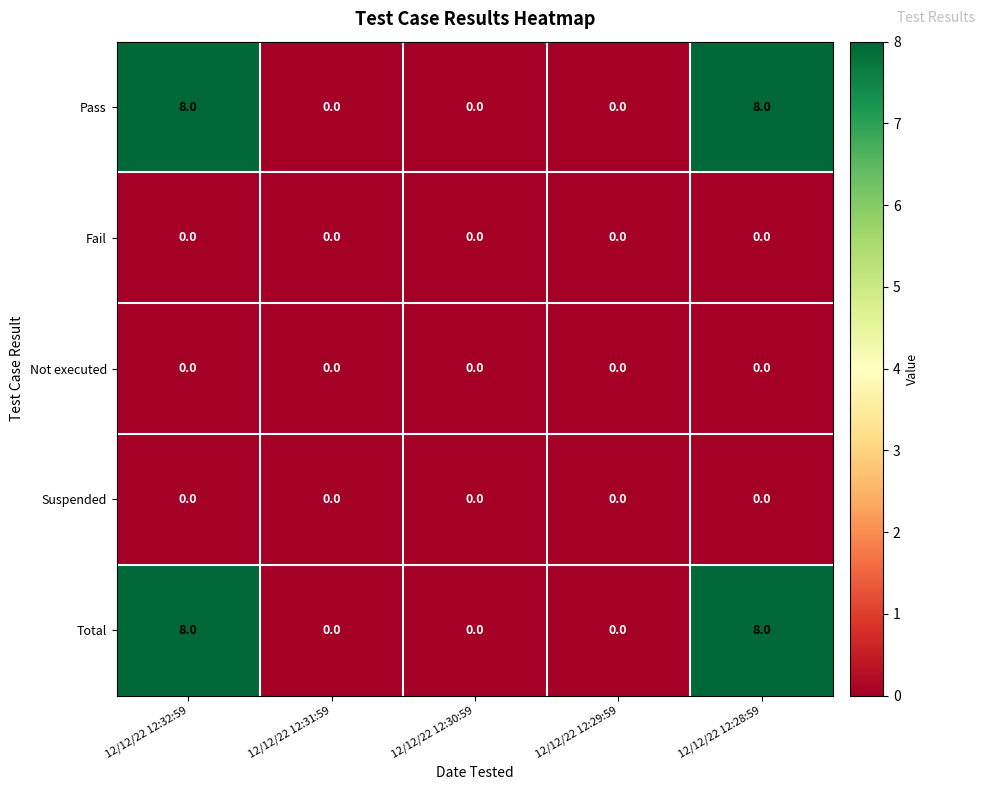

What is the difference between the second highest and second lowest values in the Total series?

8